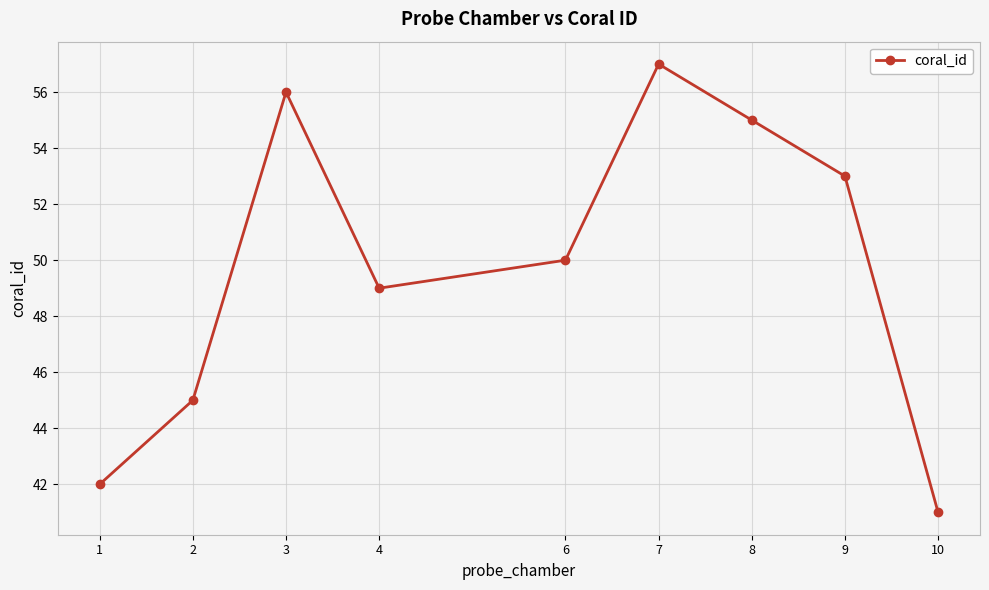

Which category has the highest value across all series?

7